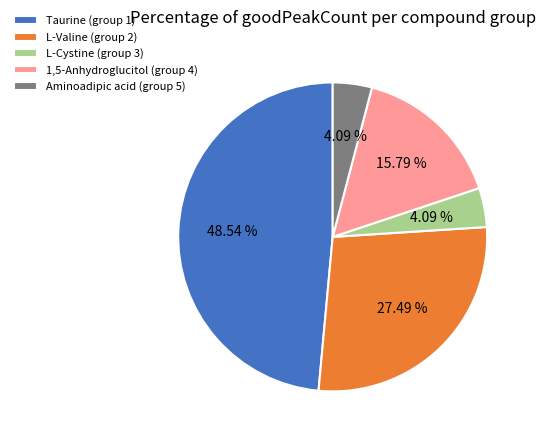

Between Taurine (group 1) and L-Cystine (group 3), which is larger?

Taurine (group 1)